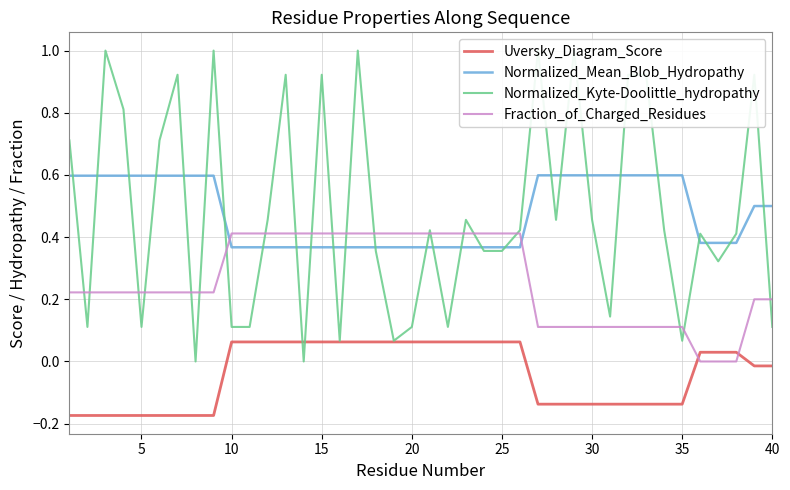

True or false: Fraction_of_Charged_Residues has a value of 0.1 at 30.

True